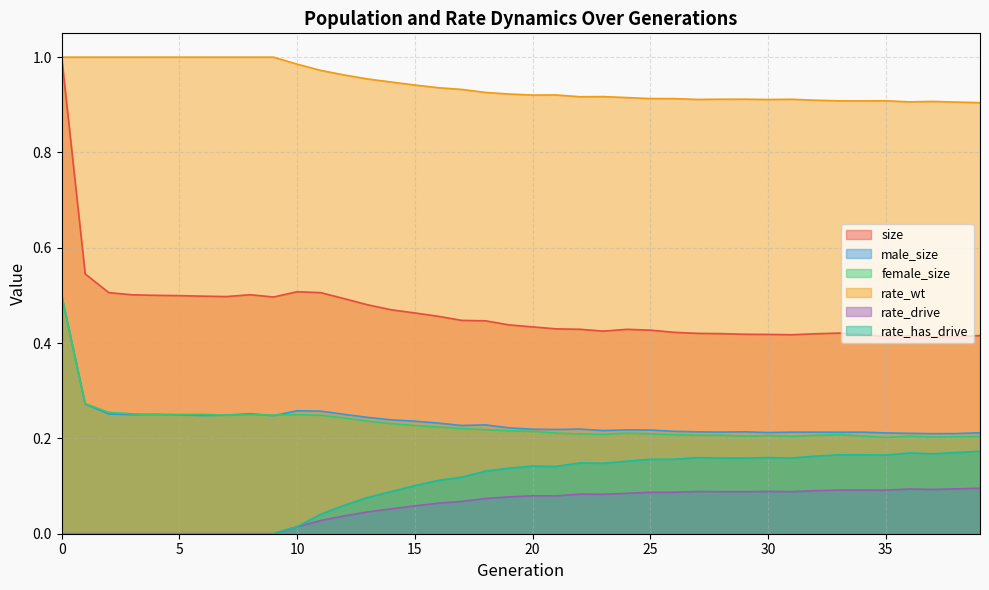

In rate_drive, how many points are higher than both neighbors (excluding endpoints)?

6